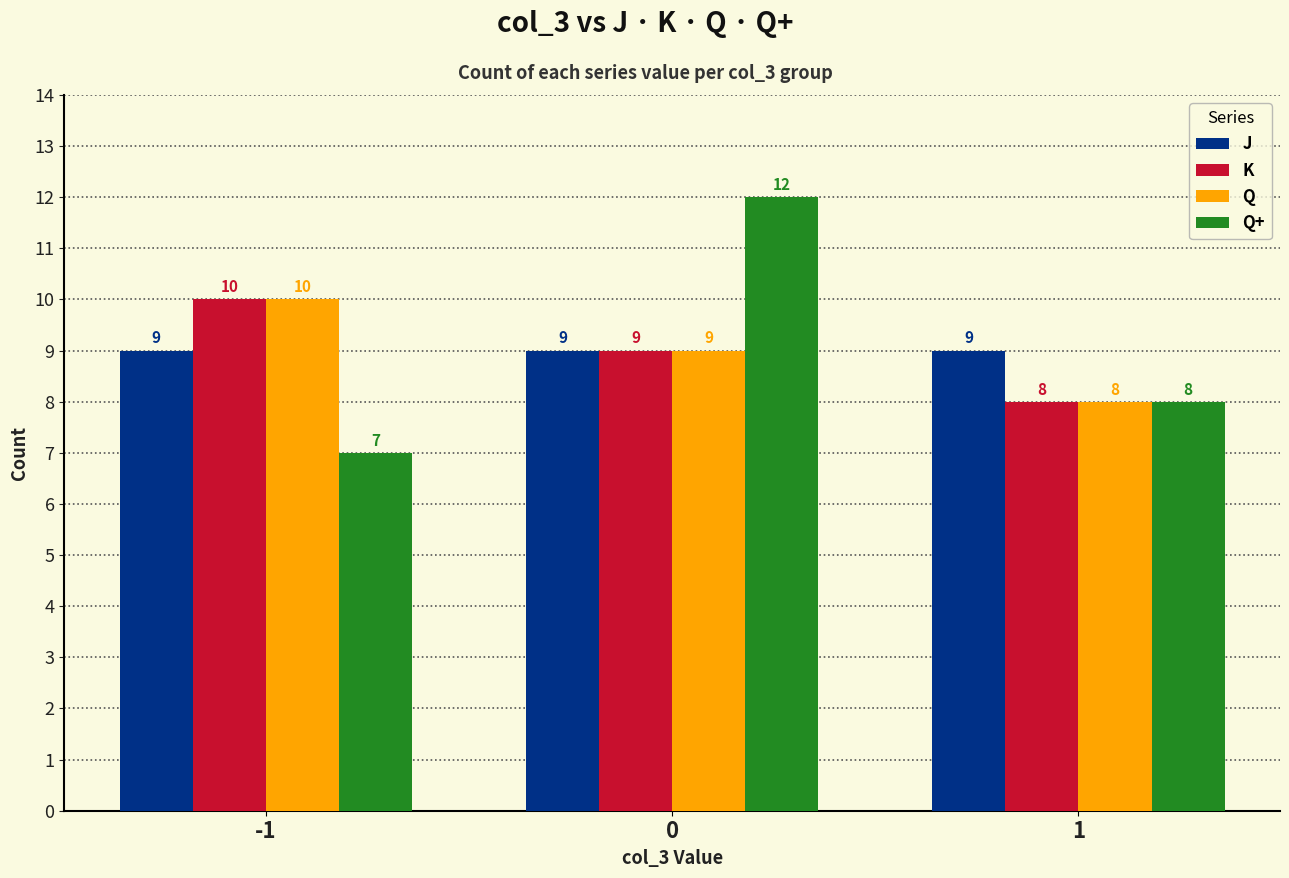

Is the value of K at 1 greater than the value of Q at -1?

No